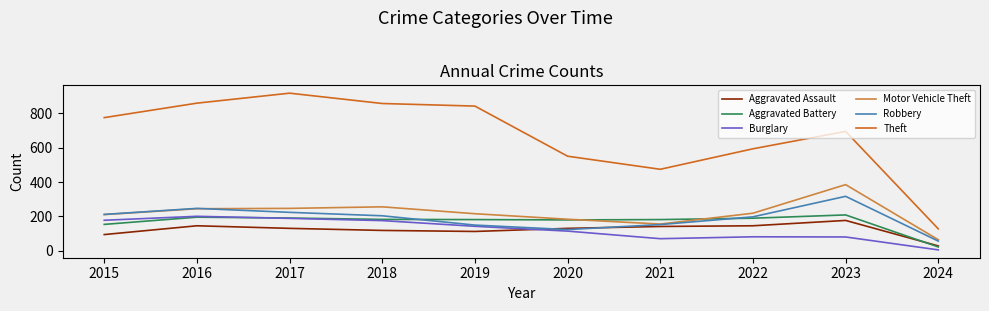

At which label does Robbery reach its minimum?

2024